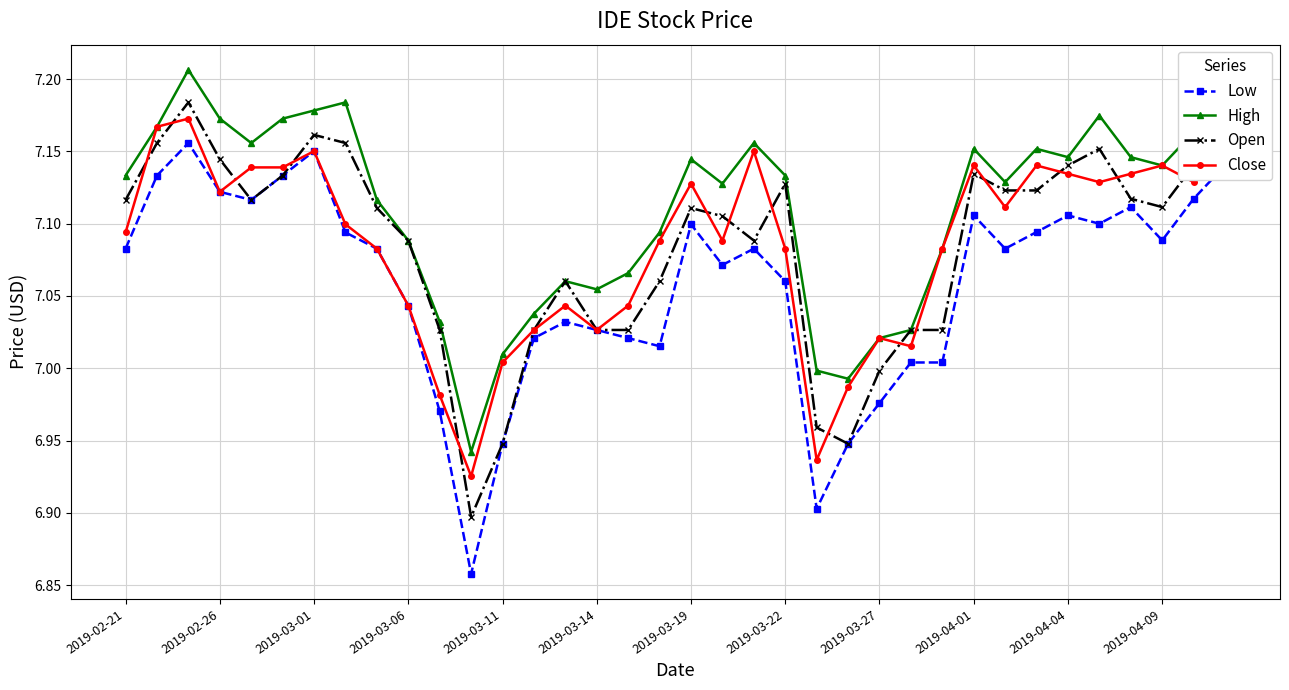

True or false: High and Low cross at least once.

False